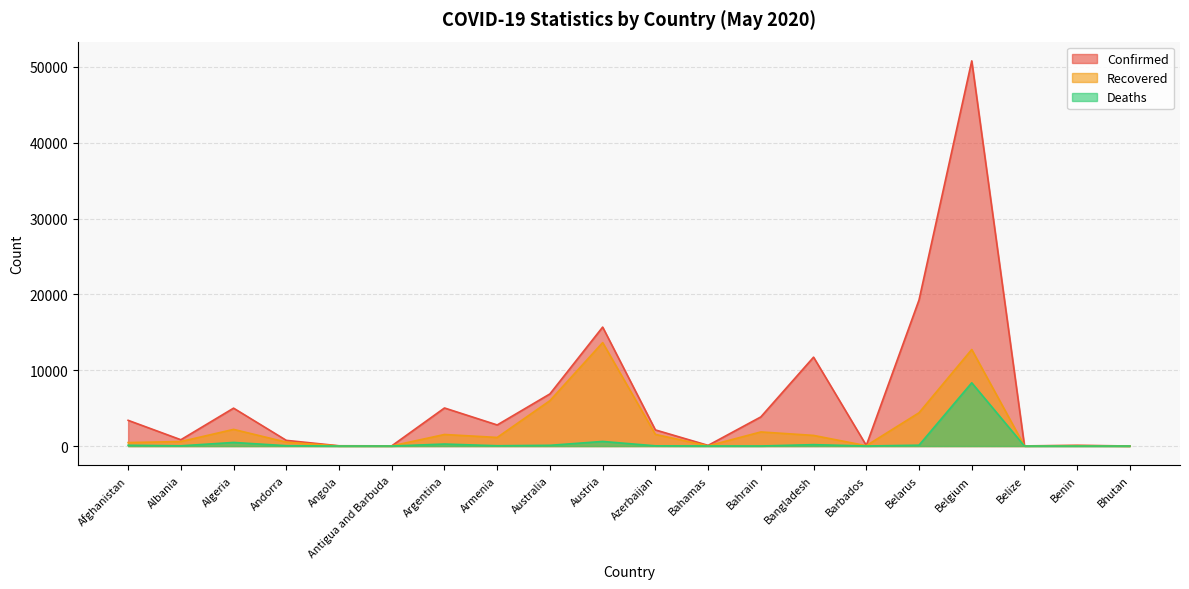

What is the difference between the maximum and second lowest values in the Recovered series?

13628